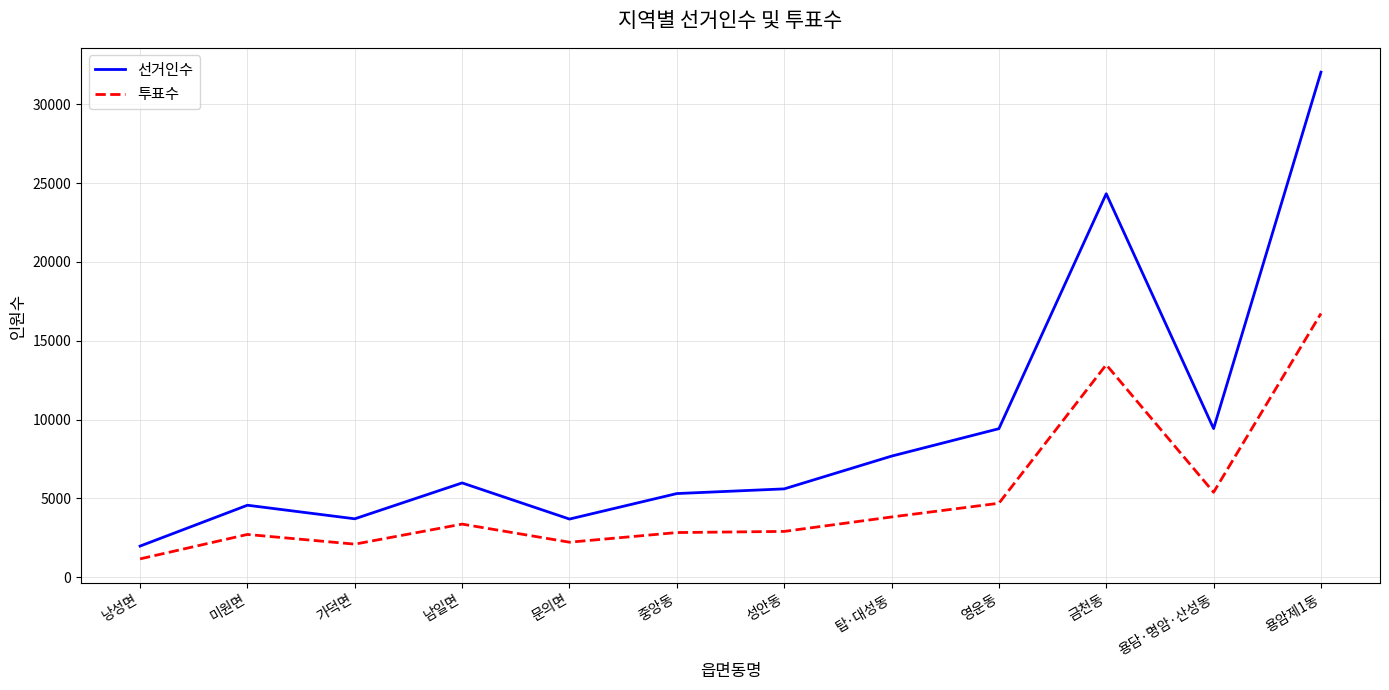

What is the difference between the maximum and second lowest values in the 투표수 series?

14630